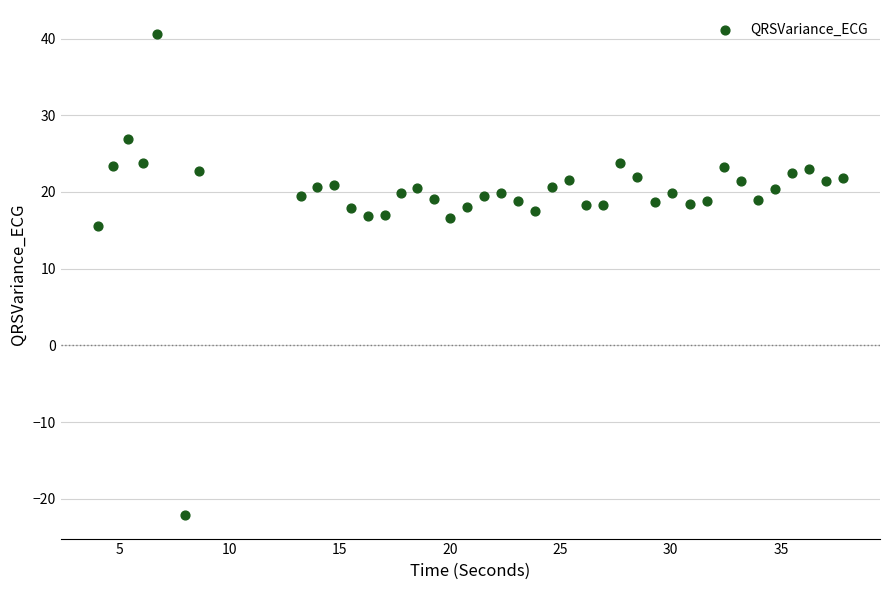

What is the range of Y values (max minus min)?

62.7